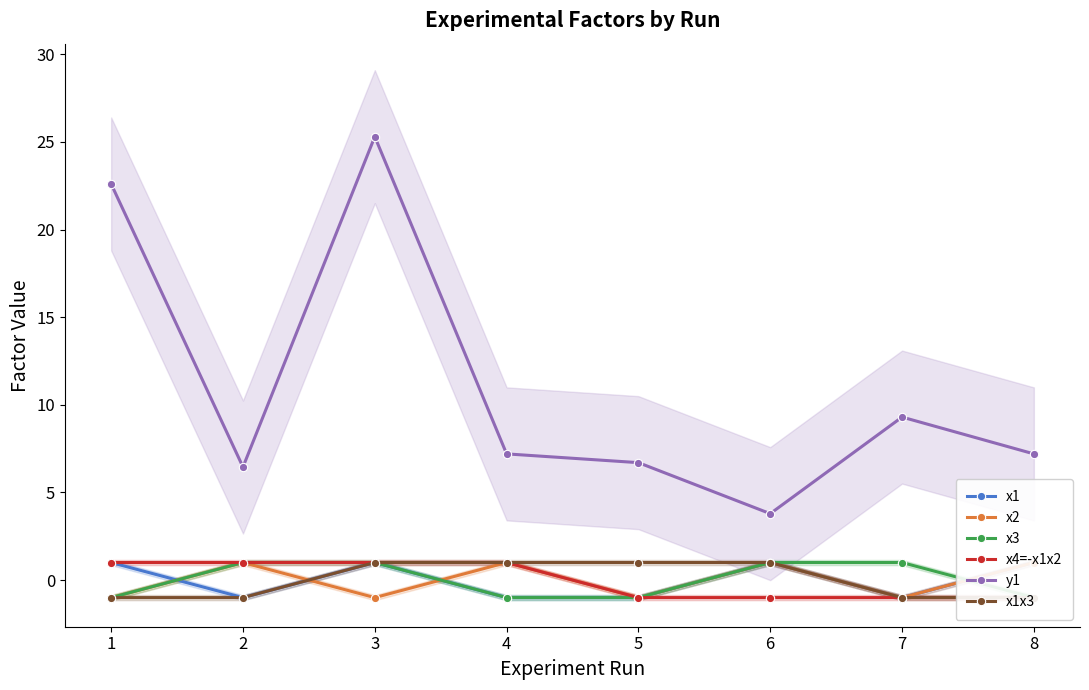

The x1x3 series shows 1.0 at 6. True or false?

True